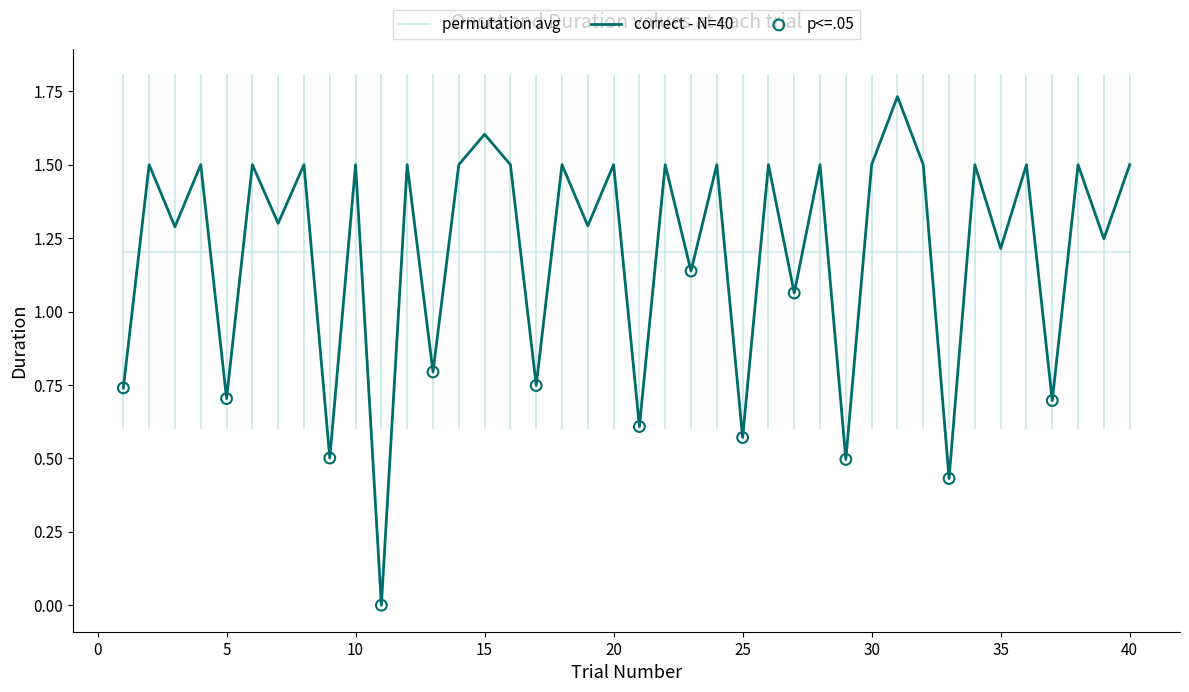

Between 18 and 1, which is larger?

18